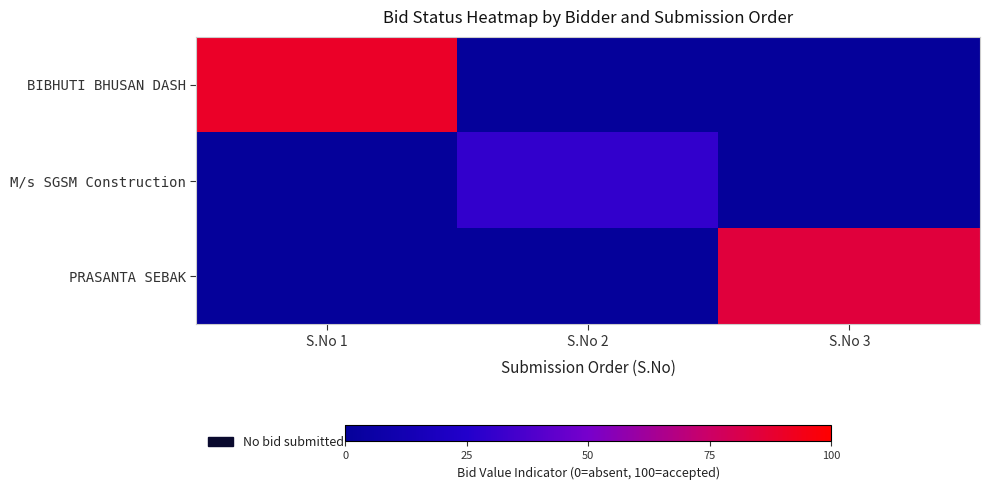

What is the spread (max minus min) of values at S.No 2?

30